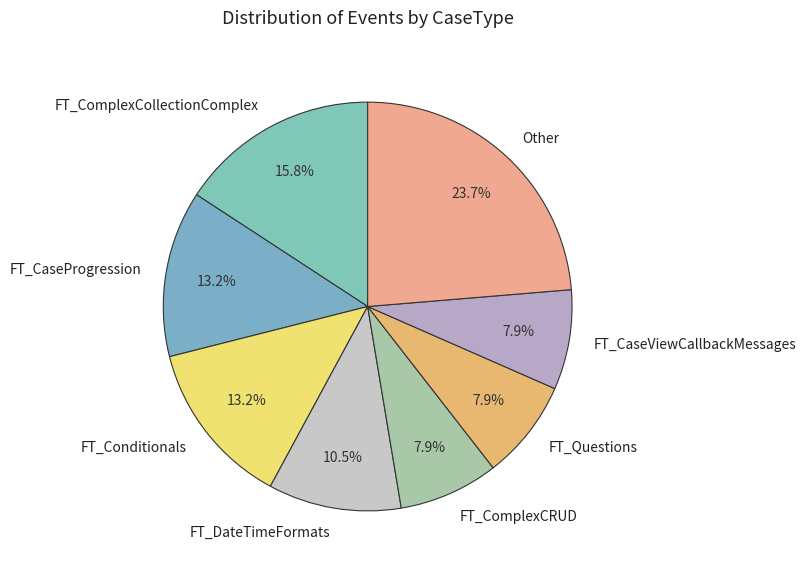

What percentage is the FT_CaseProgression slice, to the nearest percent?

13%